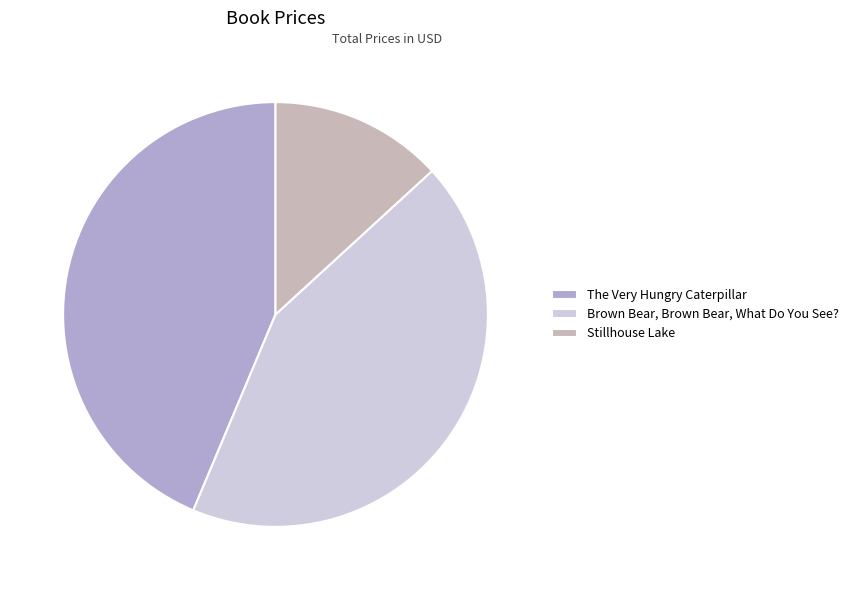

To the nearest percent, what percentage of the pie is Brown Bear, Brown Bear, What Do You See??

43%